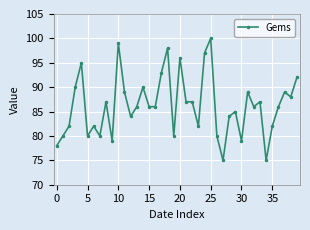

What is the difference between the maximum and second lowest values?

25